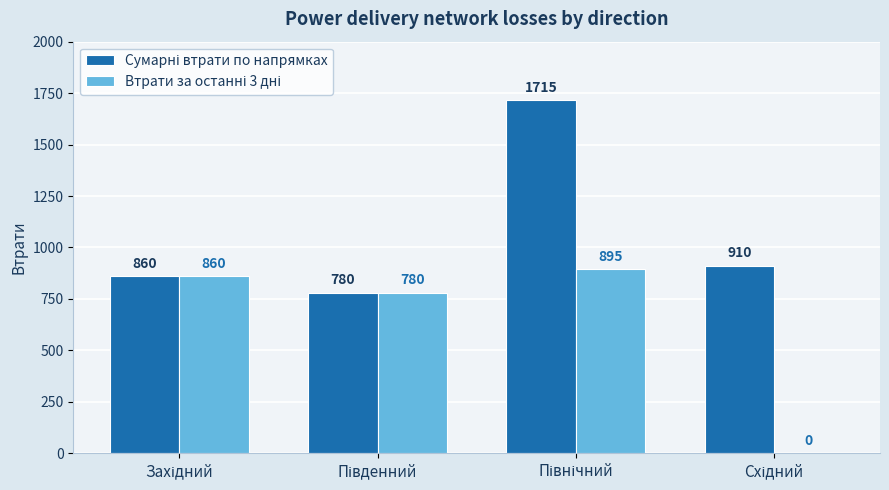

Read the Втрати за останні 3 дні value at Південний.

780